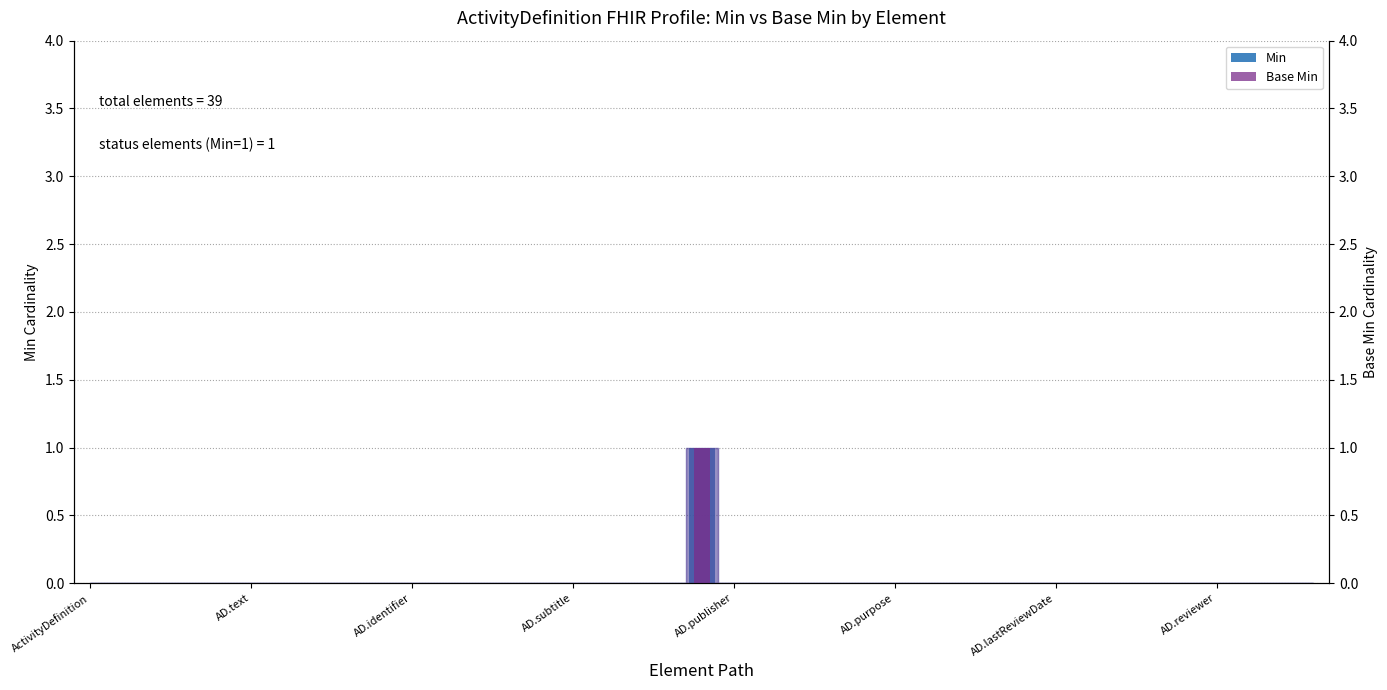

True or false: Base Min has a value of 0 at AD.lastReviewDate.

True